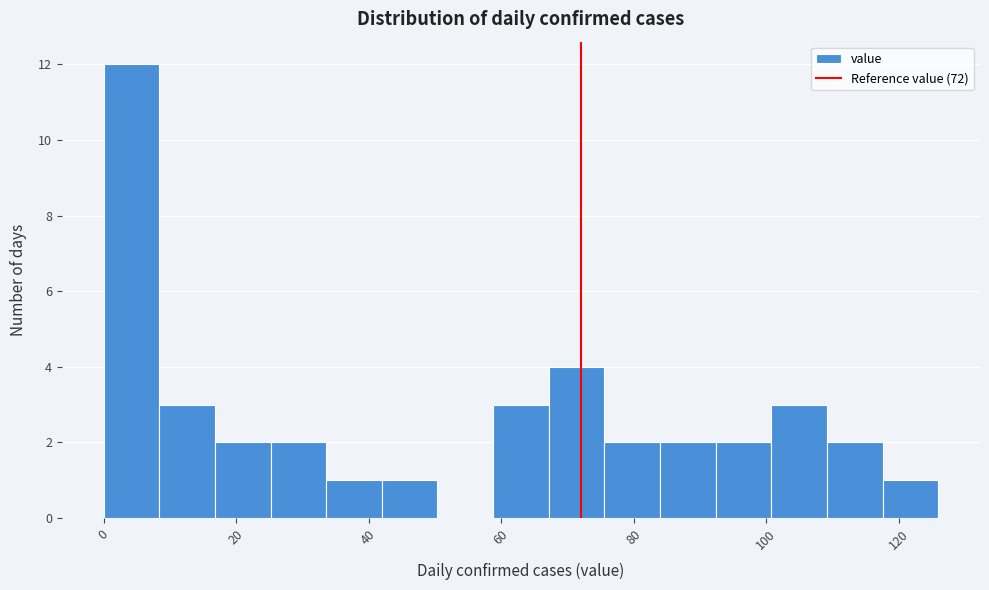

Reading left to right, transcribe this chart: for each bar, give the range it covers on the x-axis and its height. Neither the bar edges nor the heights are printed on the chart, so give them approximately, as read against the axes.

0.0 to 8.4: 12
8.4 to 16.8: 3
16.8 to 25.2: 2
25.2 to 33.6: 2
33.6 to 42.0: 1
42.0 to 50.4: 1
50.4 to 58.8: 0
58.8 to 67.2: 3
67.2 to 75.6: 4
75.6 to 84.0: 2
84.0 to 92.4: 2
92.4 to 100.8: 2
100.8 to 109.2: 3
109.2 to 117.6: 2
117.6 to 126.0: 1